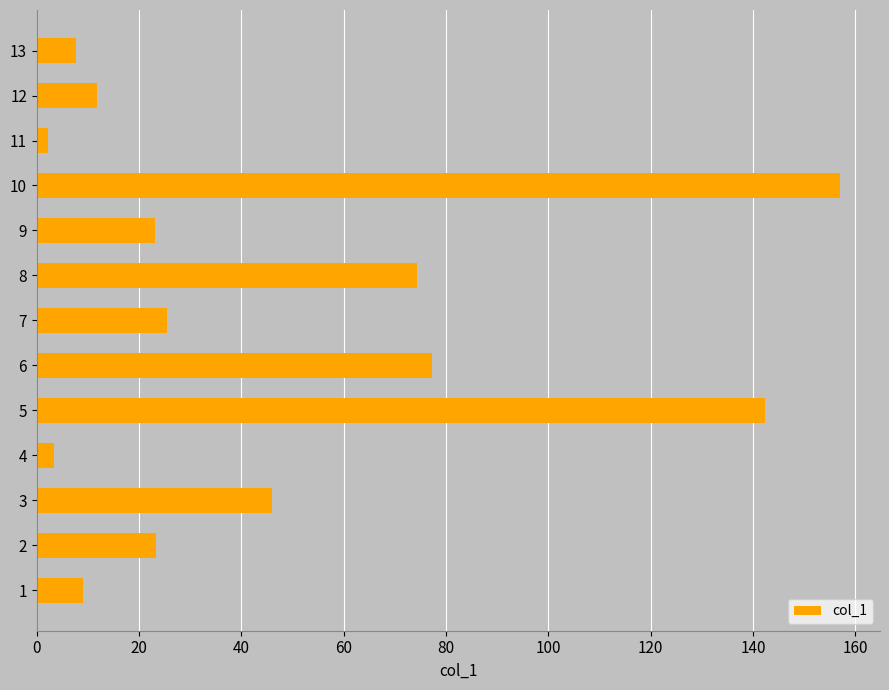

Count the number of categories in the chart.

13